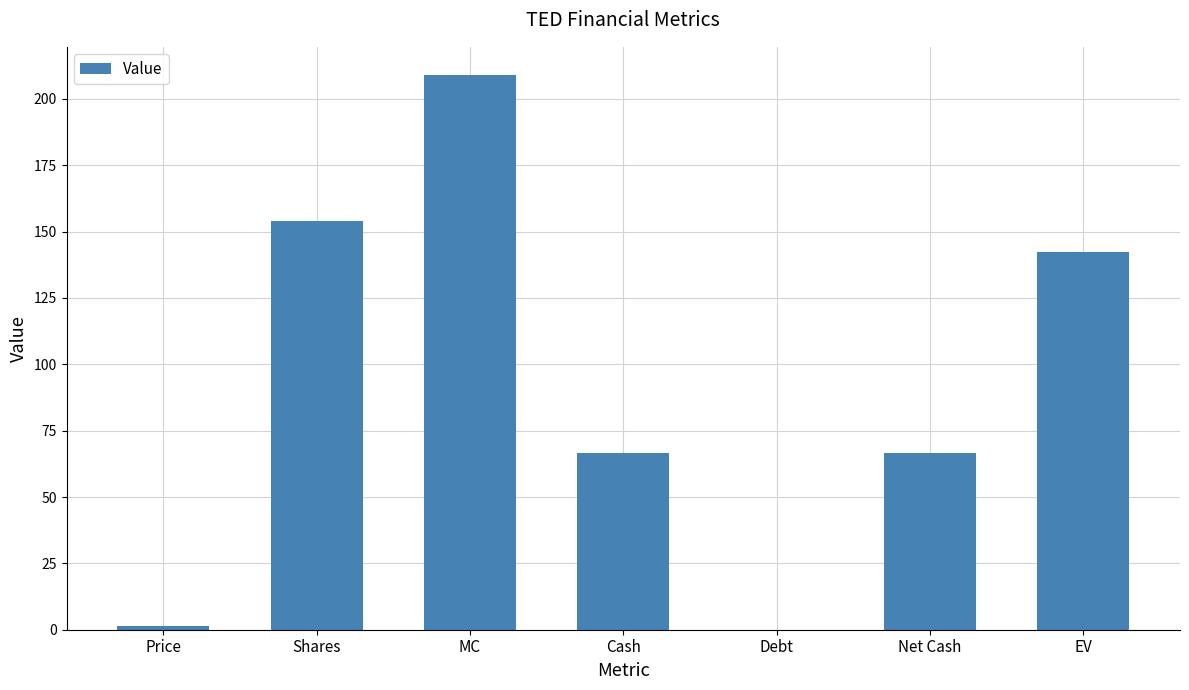

Are the bars grouped side by side (vs. stacked)?

No